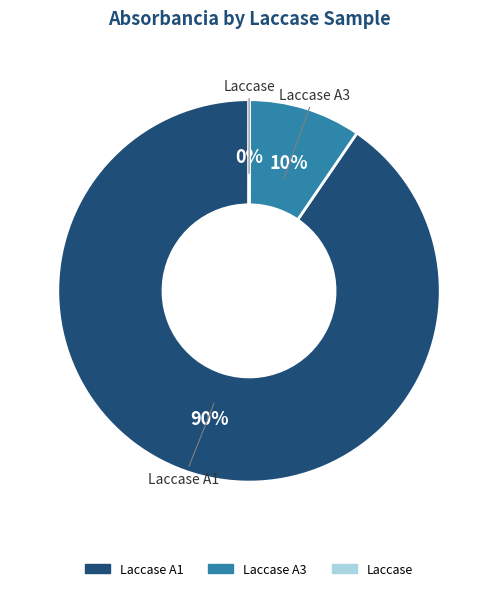

To the nearest percent, what is the difference between the largest and smallest slice percentages?

90%